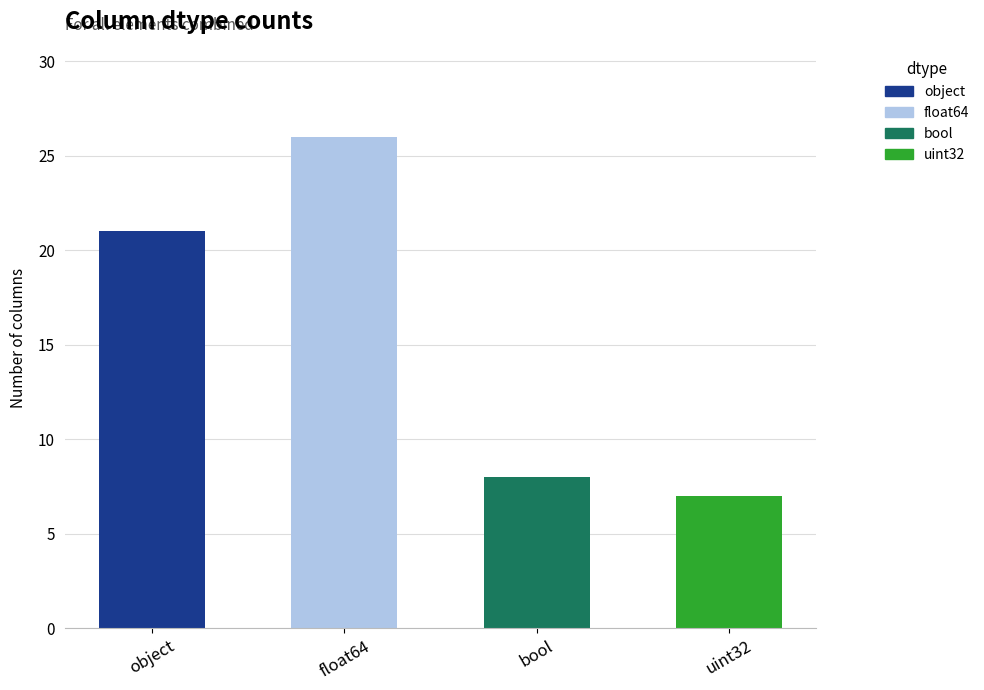

What is the maximum value shown in the chart?

26